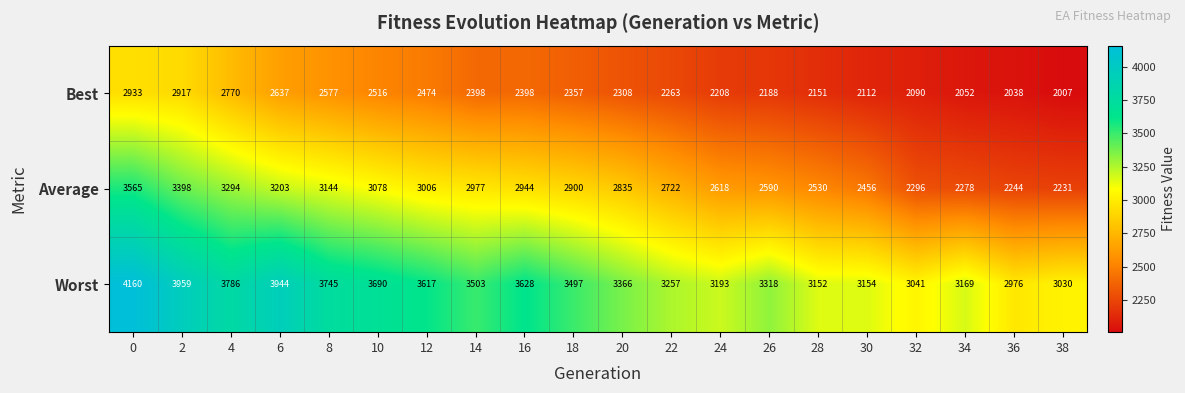

The Worst series shows 3366 at 20. True or false?

True